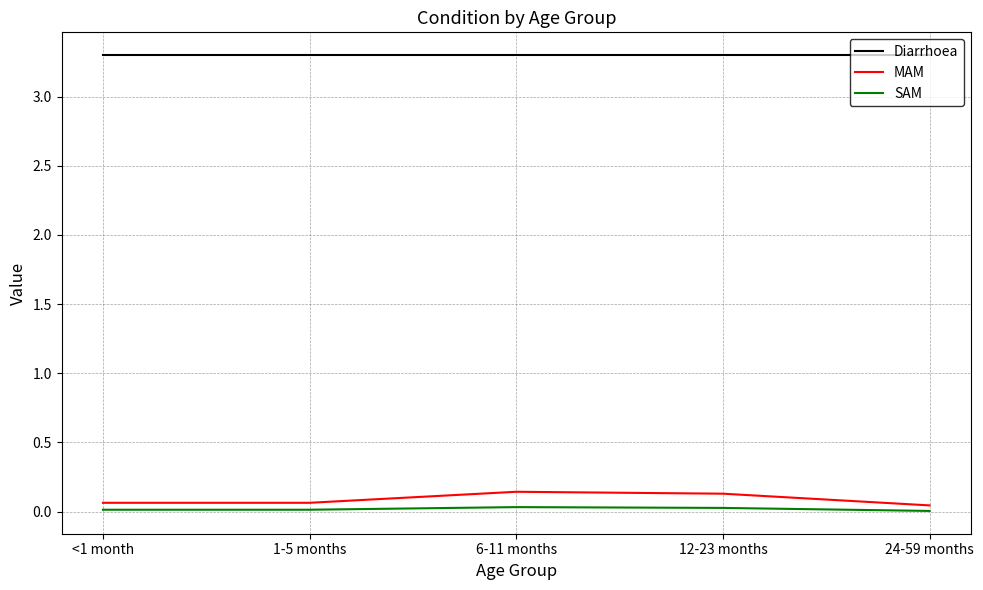

True or false: Diarrhoea has a value of 2.2 at <1 month.

False